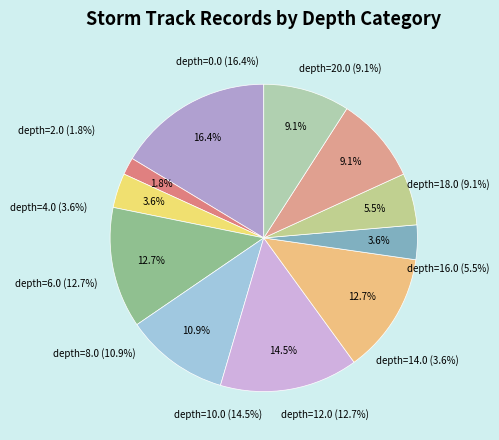

The depth=14.0 slice represents 4% of the pie. True or false?

True